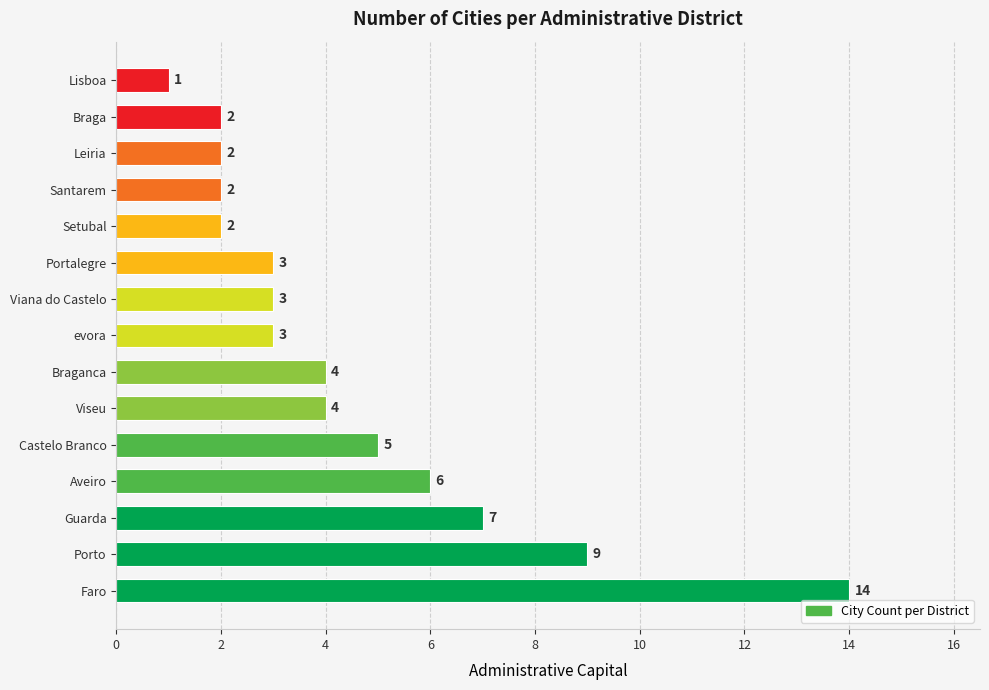

Is it true that the value at Setubal is 2?

True